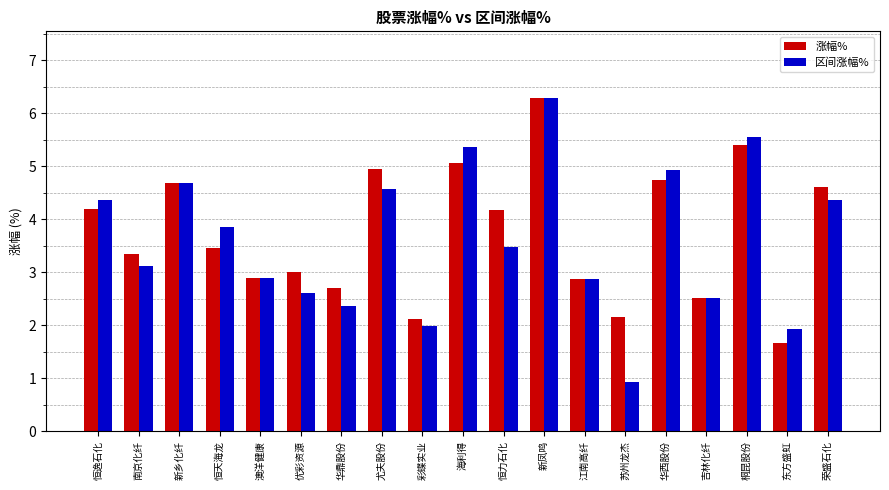

What is the average value of the 区间涨幅% series?

3.6